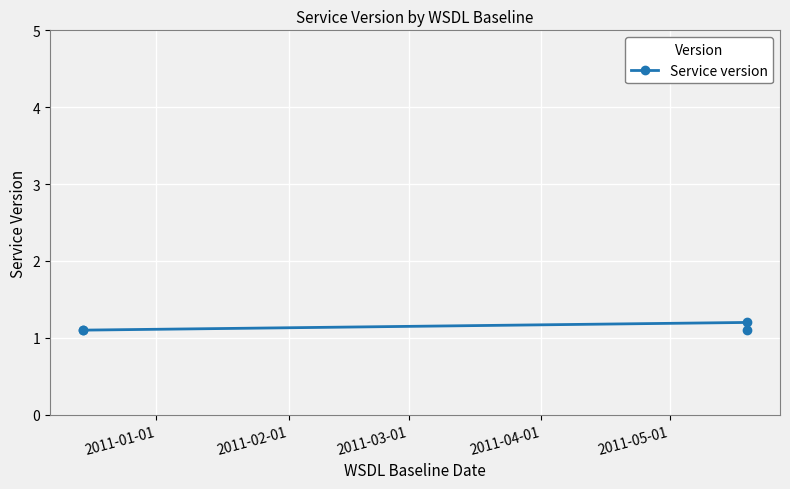

The chart shows a value of 1.8 at 2011-04-01. True or false?

False